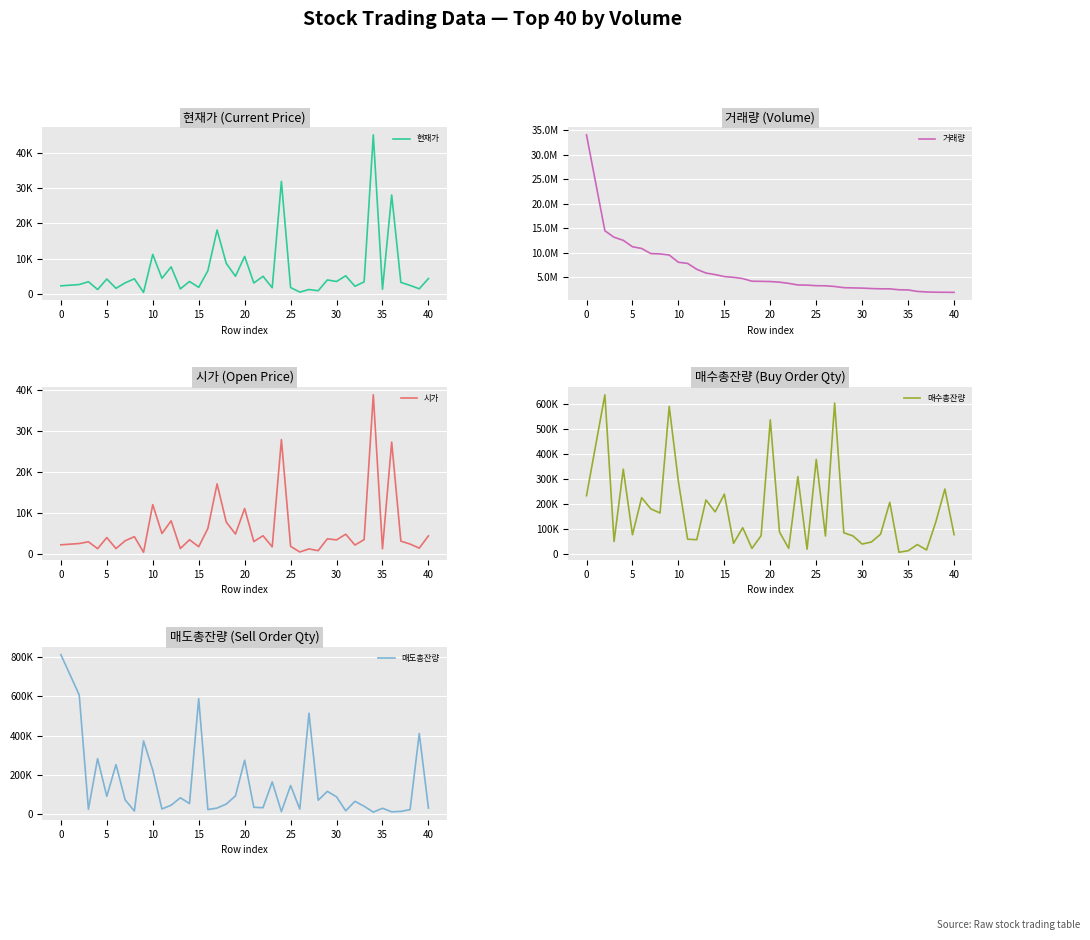

Between 5 and 20, which series saw the biggest shift?

거래량